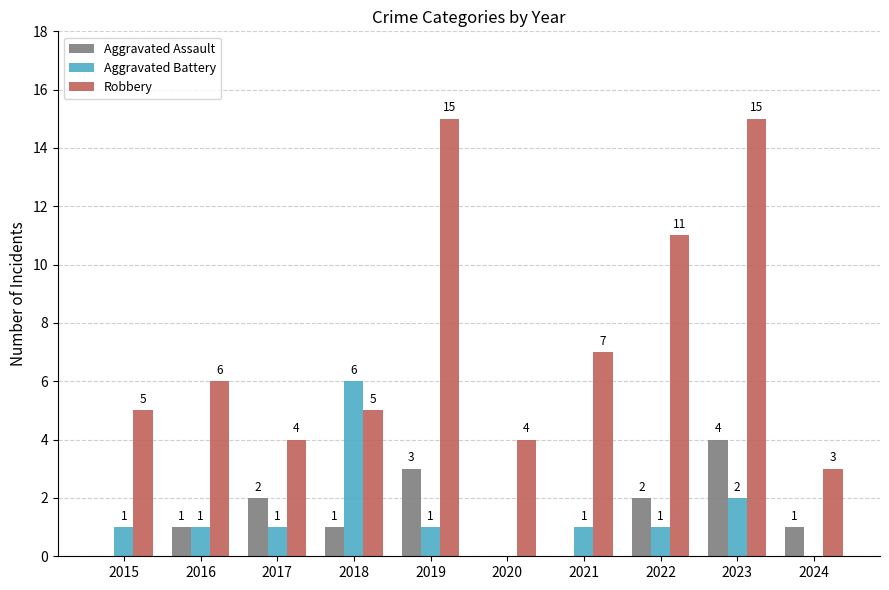

What is the approximate value of Robbery at 2024?

3